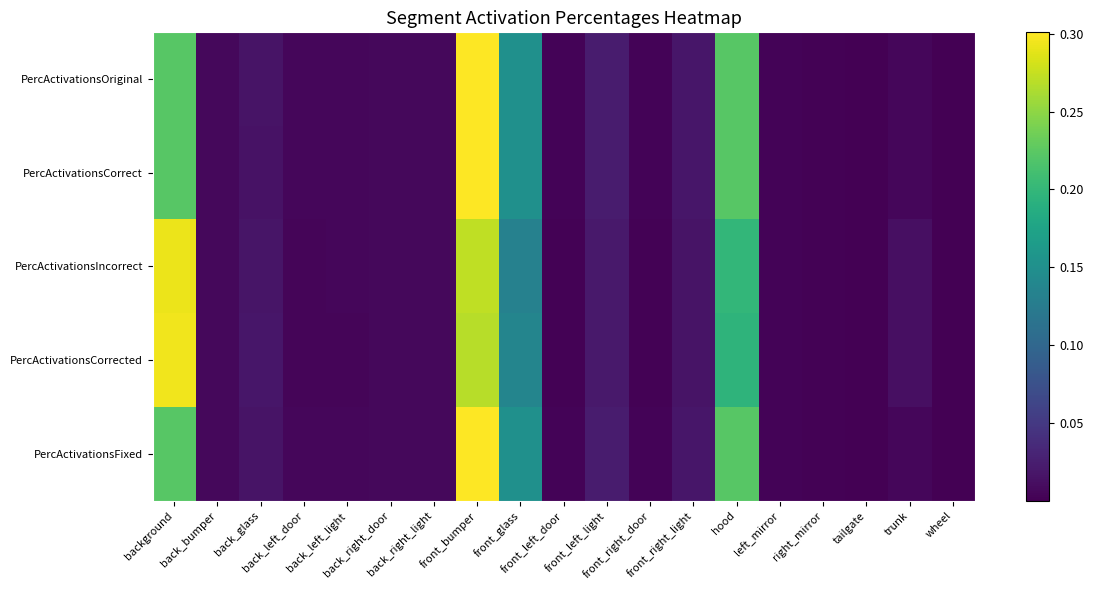

Reading right to left, what are all the values shown in this chart?

PercActivationsOriginal: wheel=0.0	trunk=0.0	tailgate=0.0	right_mirror=0.0	left_mirror=0.0	hood=0.2	front_right_light=0.0	front_right_door=0.0	front_left_light=0.0	front_left_door=0.0	front_glass=0.2	front_bumper=0.3	back_right_light=0.0	back_right_door=0.0	back_left_light=0.0	back_left_door=0.0	back_glass=0.0	back_bumper=0.0	background=0.2
PercActivationsCorrect: wheel=0.0	trunk=0.0	tailgate=0.0	right_mirror=0.0	left_mirror=0.0	hood=0.2	front_right_light=0.0	front_right_door=0.0	front_left_light=0.0	front_left_door=0.0	front_glass=0.2	front_bumper=0.3	back_right_light=0.0	back_right_door=0.0	back_left_light=0.0	back_left_door=0.0	back_glass=0.0	back_bumper=0.0	background=0.2
PercActivationsIncorrect: wheel=0.0	trunk=0.0	tailgate=0.0	right_mirror=0.0	left_mirror=0.0	hood=0.2	front_right_light=0.0	front_right_door=0.0	front_left_light=0.0	front_left_door=0.0	front_glass=0.1	front_bumper=0.3	back_right_light=0.0	back_right_door=0.0	back_left_light=0.0	back_left_door=0.0	back_glass=0.0	back_bumper=0.0	background=0.3
PercActivationsCorrected: wheel=0.0	trunk=0.0	tailgate=0.0	right_mirror=0.0	left_mirror=0.0	hood=0.2	front_right_light=0.0	front_right_door=0.0	front_left_light=0.0	front_left_door=0.0	front_glass=0.1	front_bumper=0.3	back_right_light=0.0	back_right_door=0.0	back_left_light=0.0	back_left_door=0.0	back_glass=0.0	back_bumper=0.0	background=0.3
PercActivationsFixed: wheel=0.0	trunk=0.0	tailgate=0.0	right_mirror=0.0	left_mirror=0.0	hood=0.2	front_right_light=0.0	front_right_door=0.0	front_left_light=0.0	front_left_door=0.0	front_glass=0.2	front_bumper=0.3	back_right_light=0.0	back_right_door=0.0	back_left_light=0.0	back_left_door=0.0	back_glass=0.0	back_bumper=0.0	background=0.2